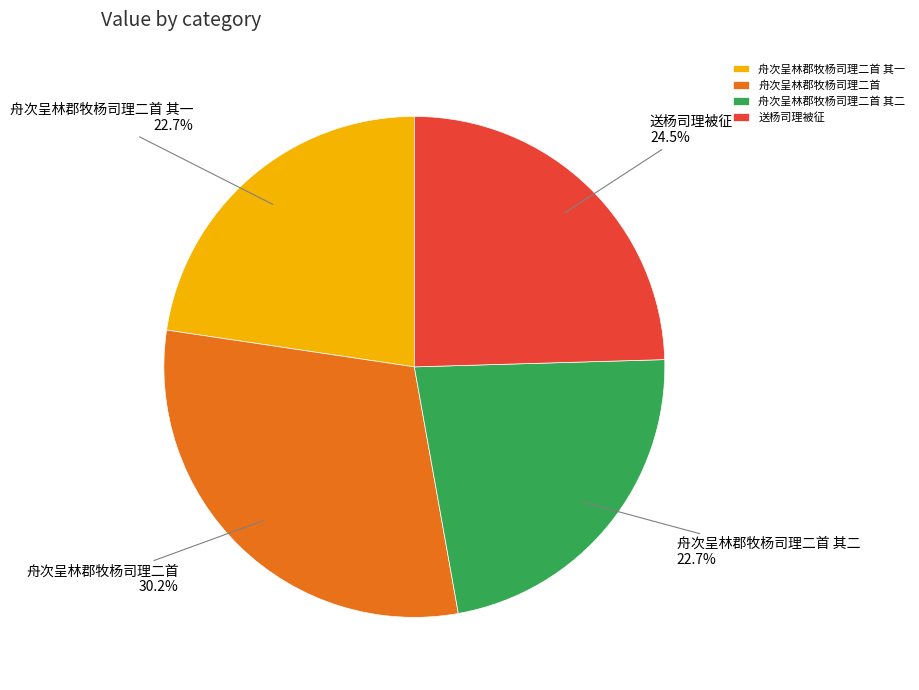

How many segments does this pie chart have?

4